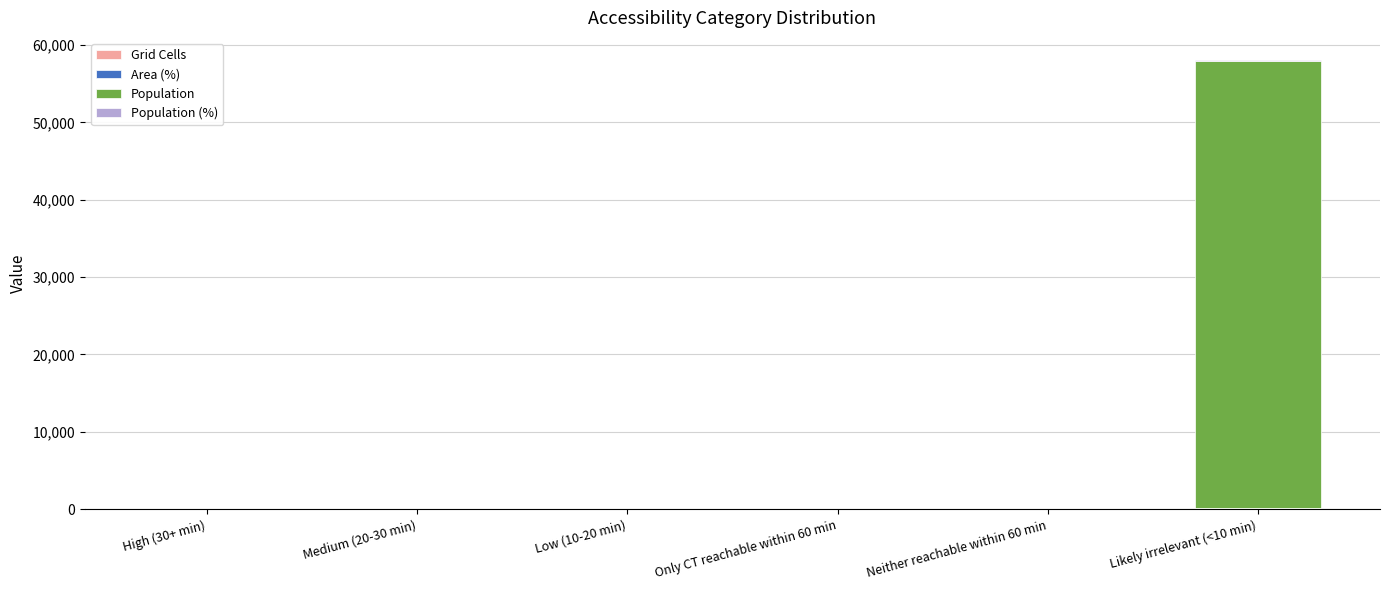

At which category is the sum across all series the highest?

Likely irrelevant (<10 min)